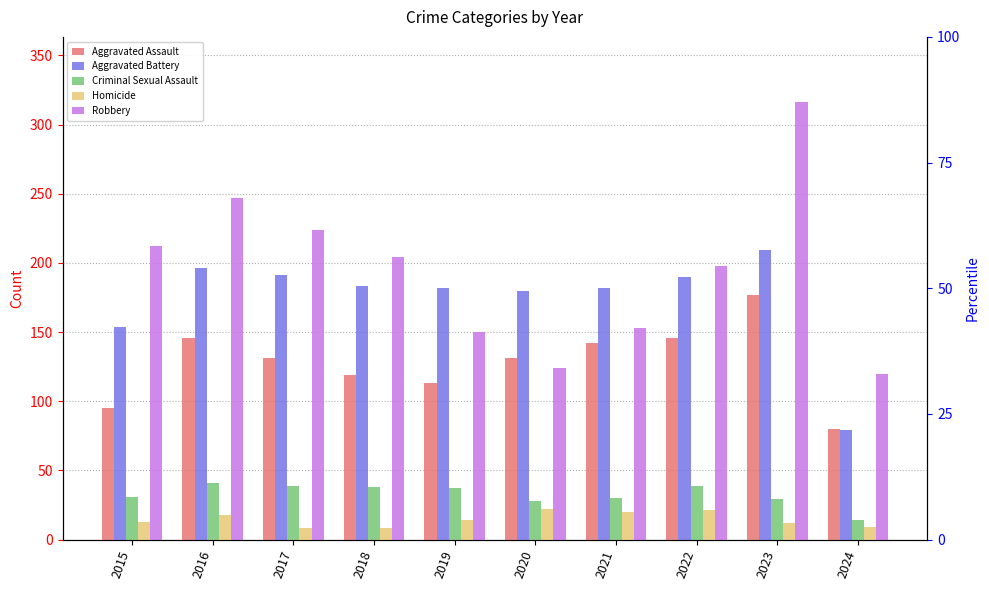

Reading left to right, what are all the values shown in this chart?

Aggravated Assault: 2015=95	2016=146	2017=131	2018=119	2019=113	2020=131	2021=142	2022=146	2023=177	2024=80
Aggravated Battery: 2015=154	2016=196	2017=191	2018=183	2019=182	2020=180	2021=182	2022=190	2023=209	2024=79
Criminal Sexual Assault: 2015=31	2016=41	2017=39	2018=38	2019=37	2020=28	2021=30	2022=39	2023=29	2024=14
Homicide: 2015=13	2016=18	2017=8	2018=8	2019=14	2020=22	2021=20	2022=21	2023=12	2024=9
Robbery: 2015=212	2016=247	2017=224	2018=204	2019=150	2020=124	2021=153	2022=198	2023=316	2024=120